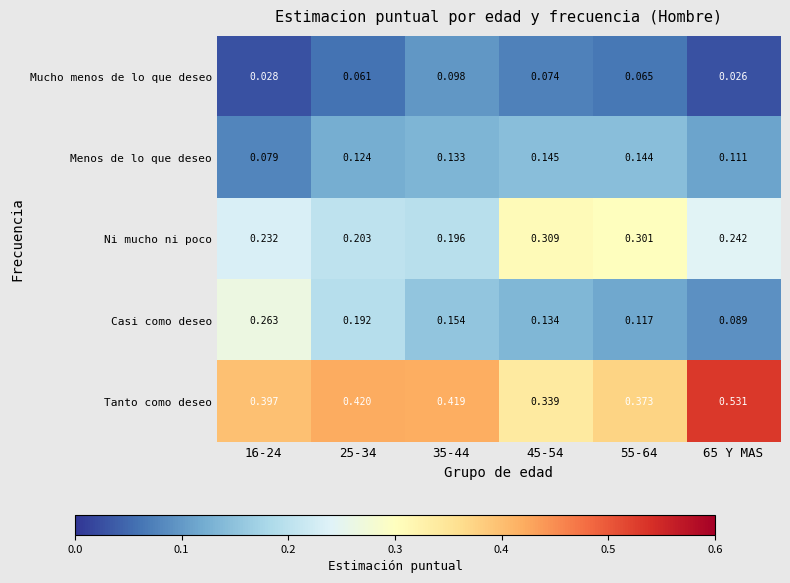

List the series in order of their peak value, highest first.

Tanto como deseo, Ni mucho ni poco, Casi como deseo, Menos de lo que deseo, Mucho menos de lo que deseo